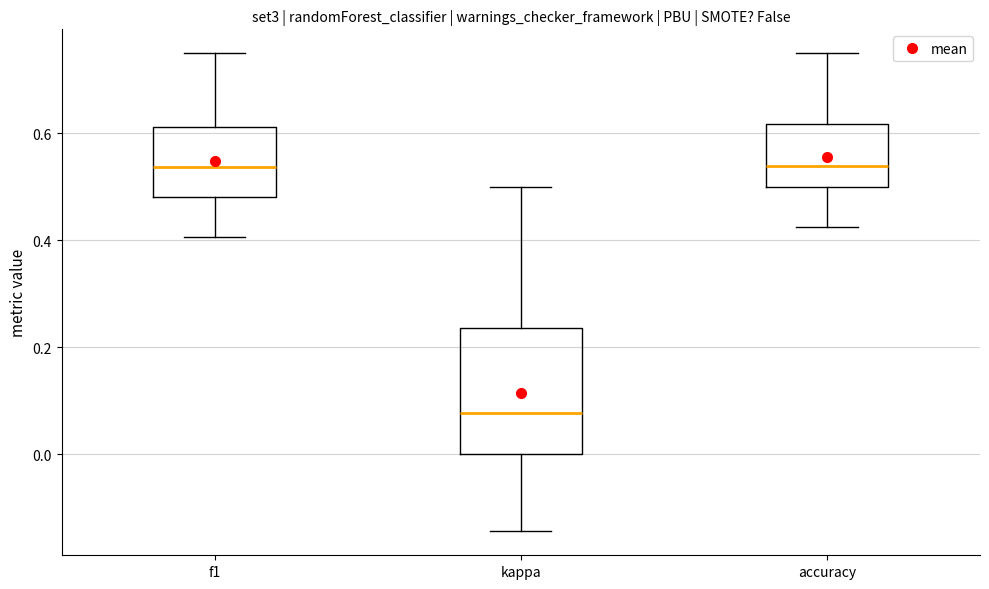

Which box is the tallest, from its lower edge to its upper edge?

kappa